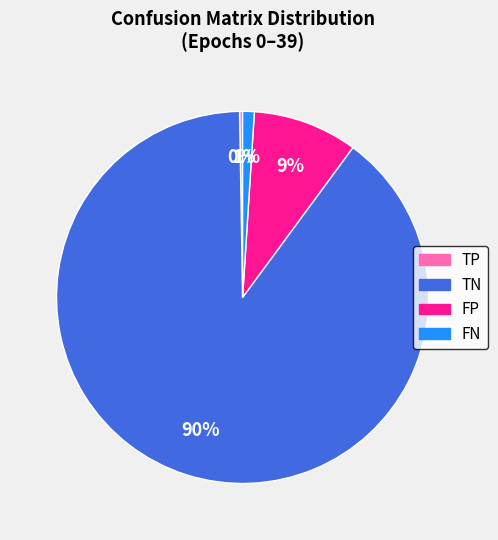

To the nearest percent, what portion does FN represent?

1%